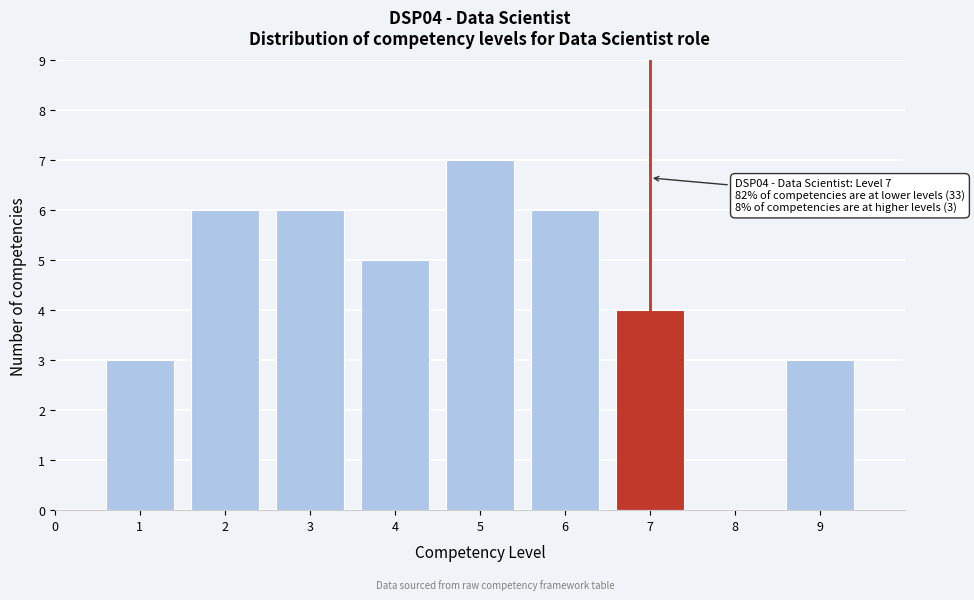

Reading left to right, transcribe all the data shown in this chart.

0=0	1=3	2=6	3=6	4=5	5=7	6=6	7=4	8=0	9=3